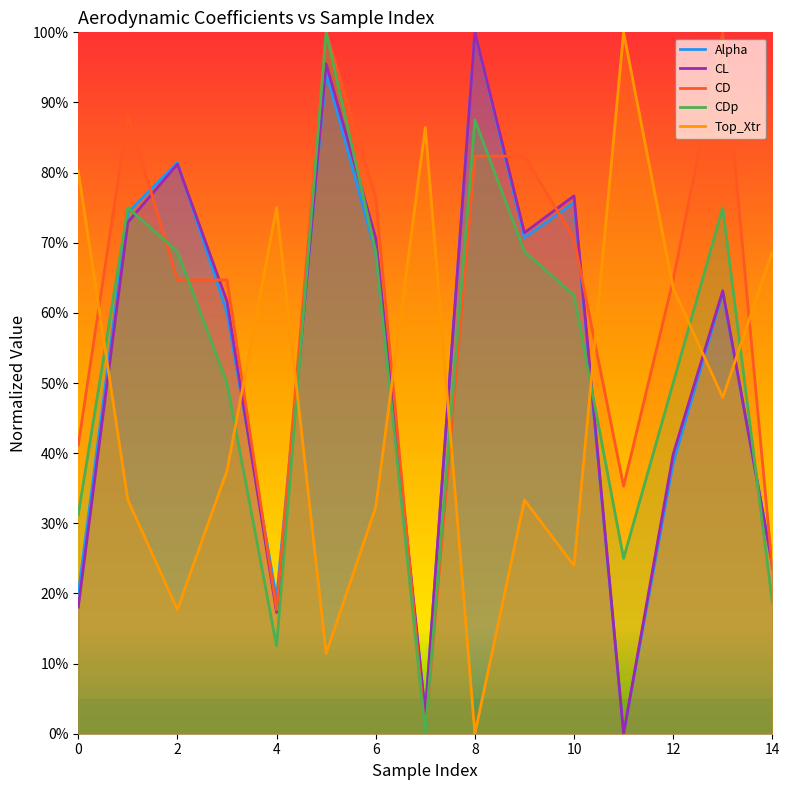

Where is the first local minimum for Top_Xtr?

2